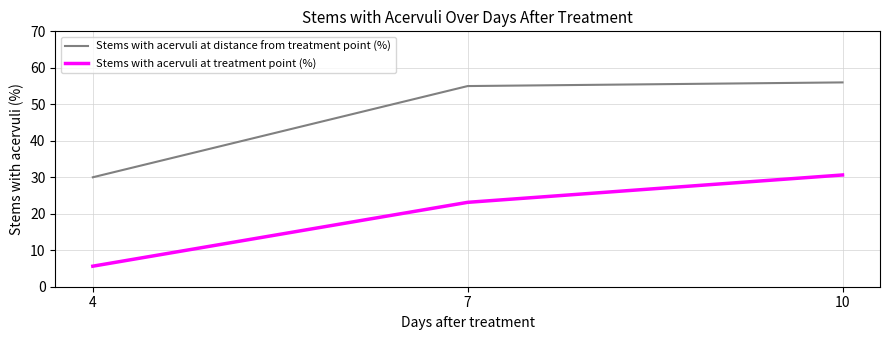

Rank the series by their maximum value, from highest to lowest.

Stems with acervuli at distance from treatment point (%), Stems with acervuli at treatment point (%)